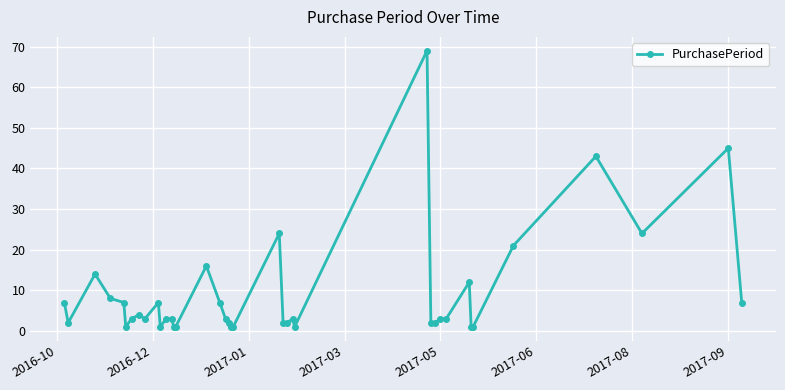

Reading left to right, list all the values displayed in this chart.

7	2	14	8	7	1	3	4	3	7	1	3	3	1	1	16	7	3	2	1	1	24	2	2	3	1	69	2	2	3	3	12	1	1	21	43	24	45	7